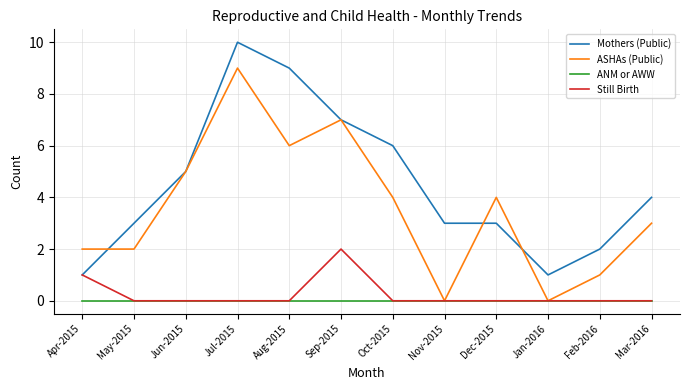

What is the difference between the maximum and minimum values in the Still Birth series?

2